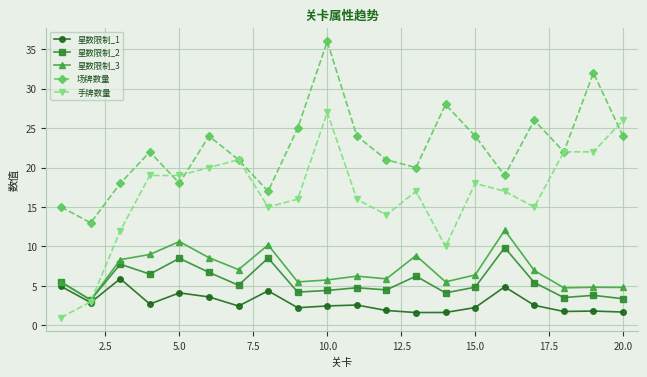

Which series has the largest total across all categories?

场牌数量